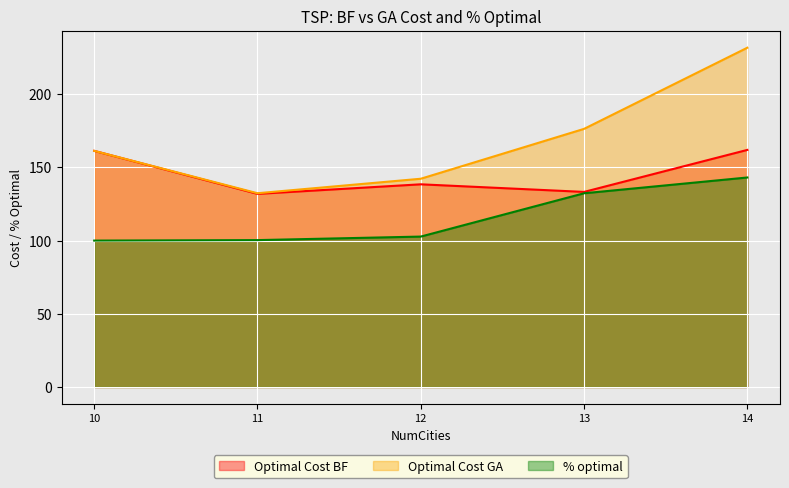

True or false: % optimal and Optimal Cost GA cross at least once.

False